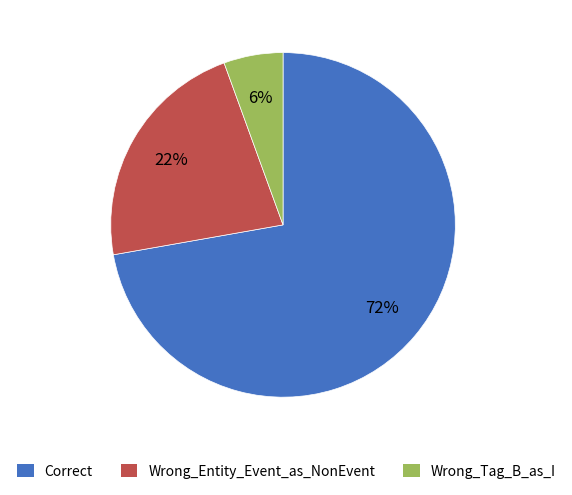

To the nearest percent, what is the average slice percentage?

33%